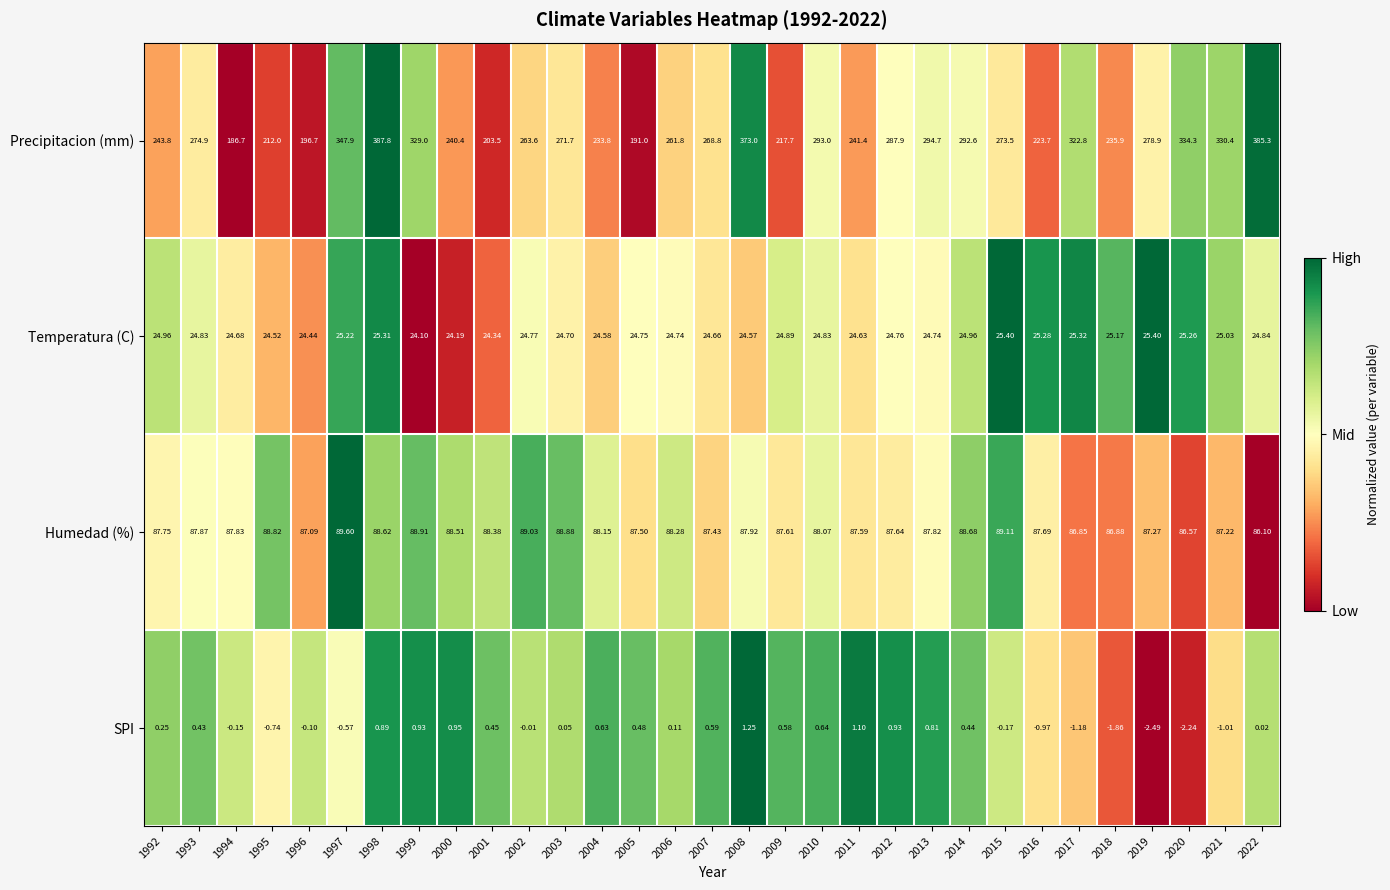

Between 2008 and 2018, which series saw the biggest shift?

Precipitacion (mm)